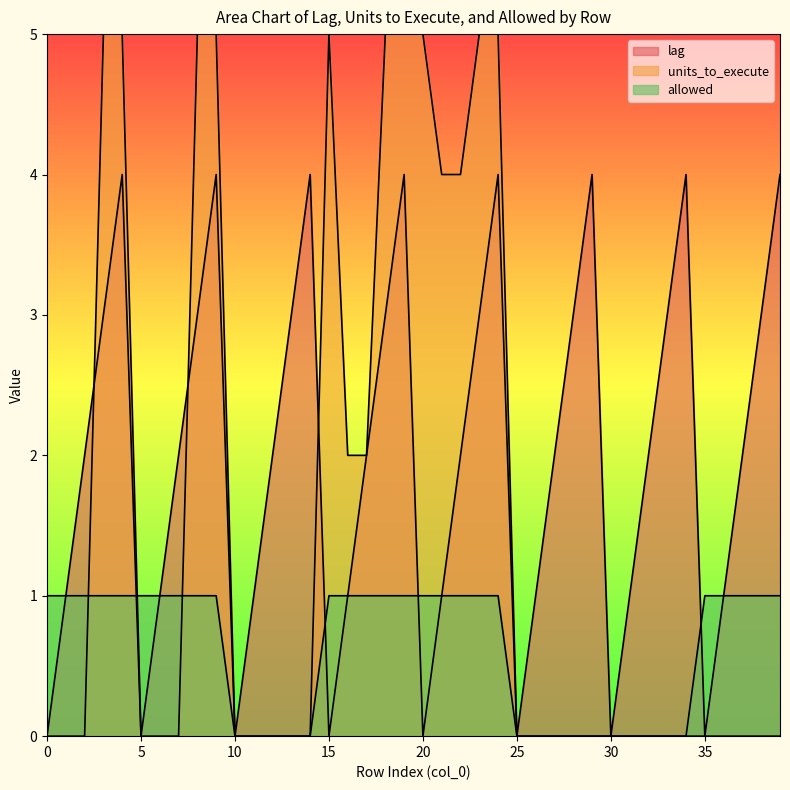

What is the sum of the allowed values at 19 and 37?

2